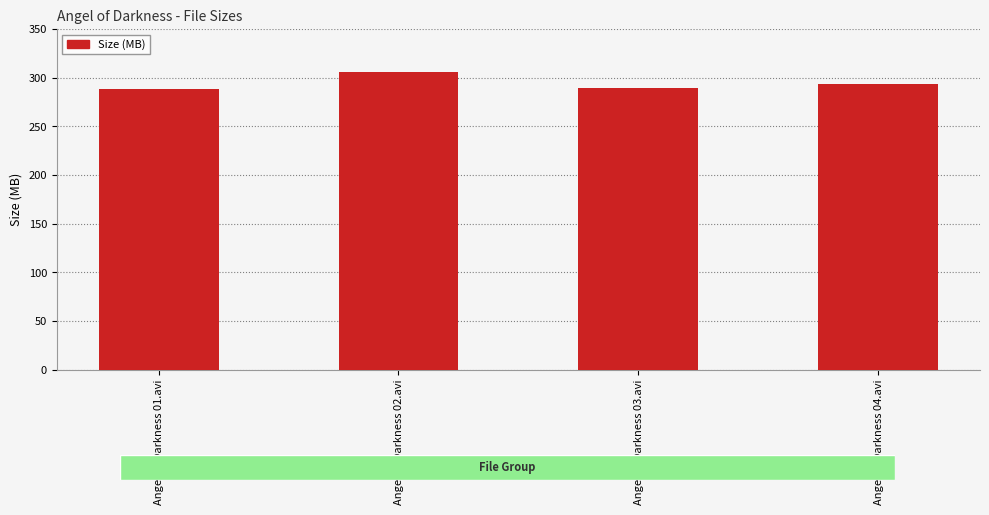

Is it true that the value at Angel of Darkness 04.avi is 448.2?

False